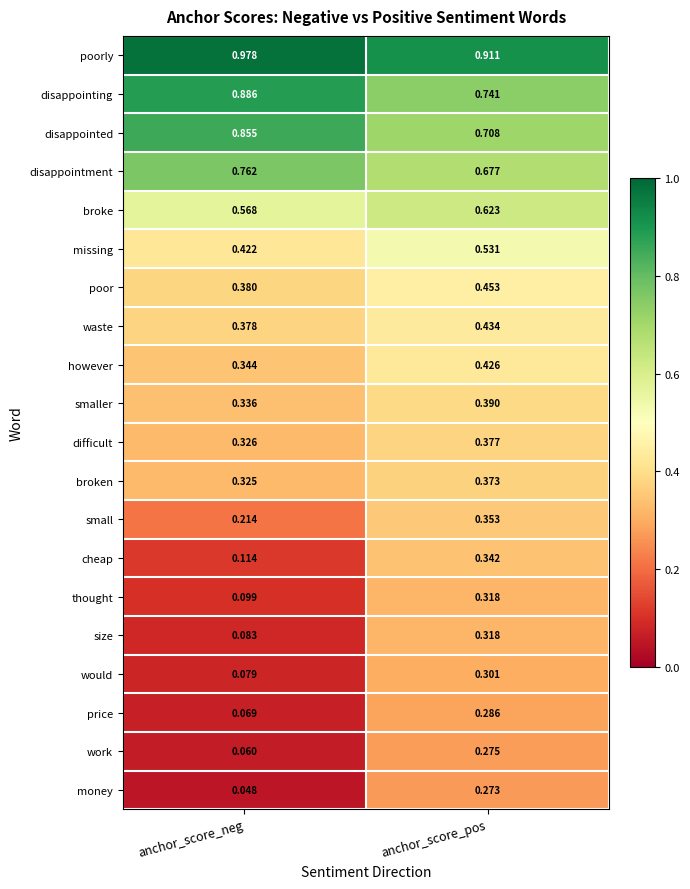

Which series has the widest spread of values?

size